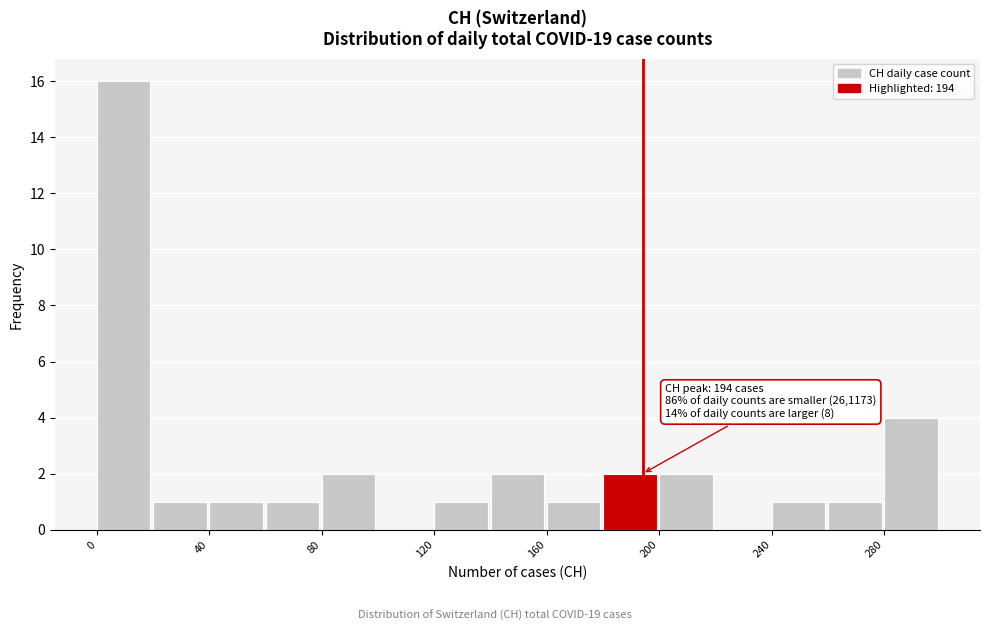

Over which range of the x-axis is the bar tallest?

0 to 20